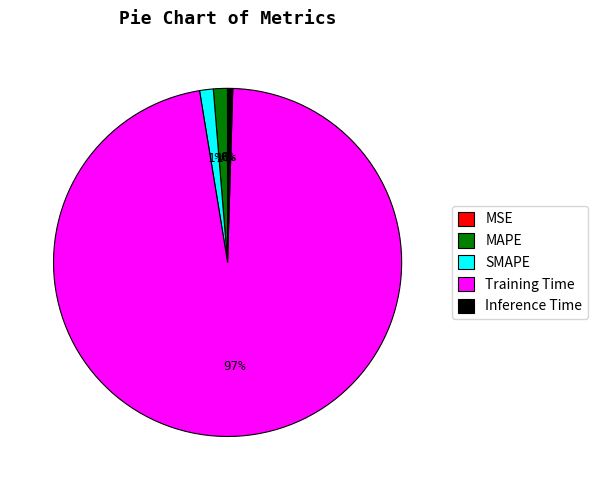

Is it true that SMAPE is 1% of the pie?

True